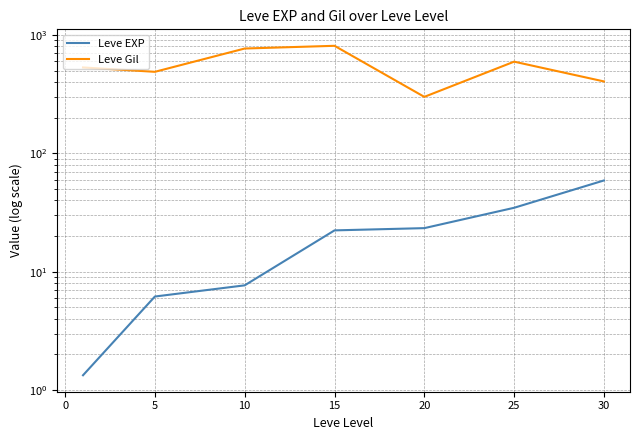

At 15, list the series in order from largest to smallest.

Leve Gil, Leve EXP